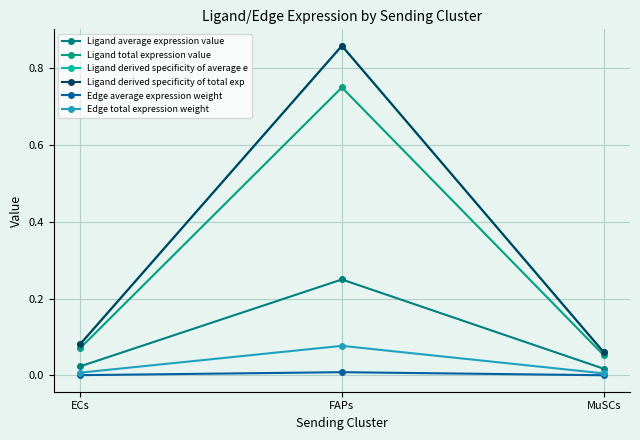

Reading left to right, what are all the values shown in this chart?

Ligand average expression value: ECs=0.0	FAPs=0.3	MuSCs=0.0
Ligand total expression value: ECs=0.1	FAPs=0.8	MuSCs=0.1
Ligand derived specificity of average e: ECs=0.1	FAPs=0.9	MuSCs=0.1
Ligand derived specificity of total exp: ECs=0.1	FAPs=0.9	MuSCs=0.1
Edge average expression weight: ECs=0.0	FAPs=0.0	MuSCs=0.0
Edge total expression weight: ECs=0.0	FAPs=0.1	MuSCs=0.0